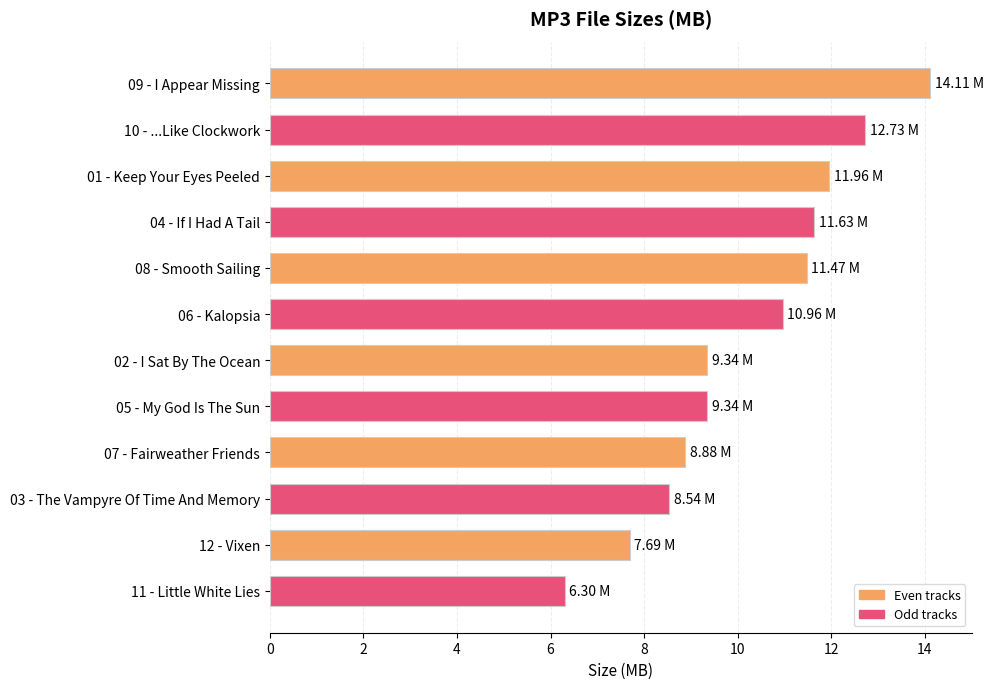

What is the change in value from 05 - My God Is The Sun to 11 - Little White Lies?

-3.0